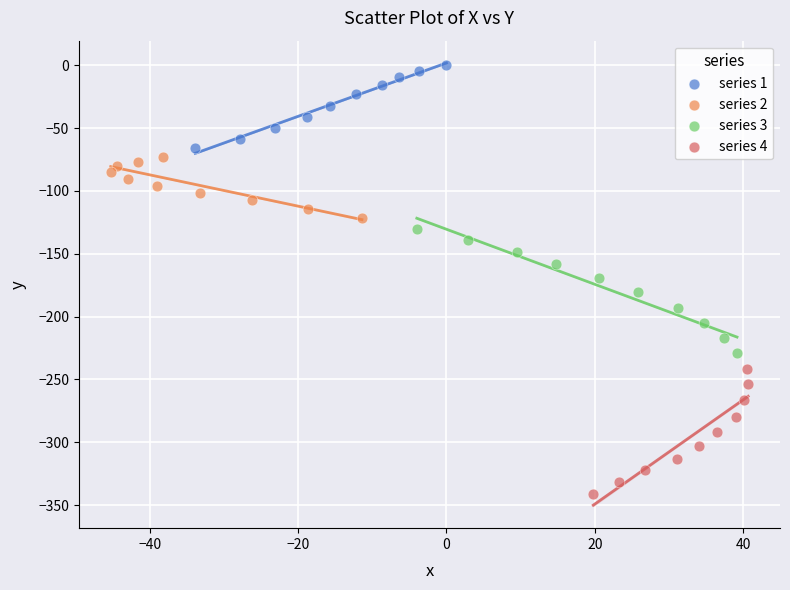

Which series reaches the minimum Y coordinate?

series 4